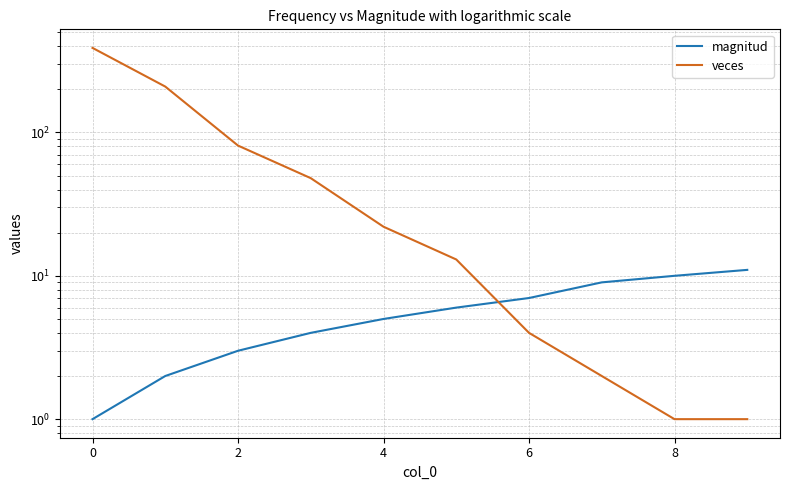

Which series has the largest total across all categories?

veces